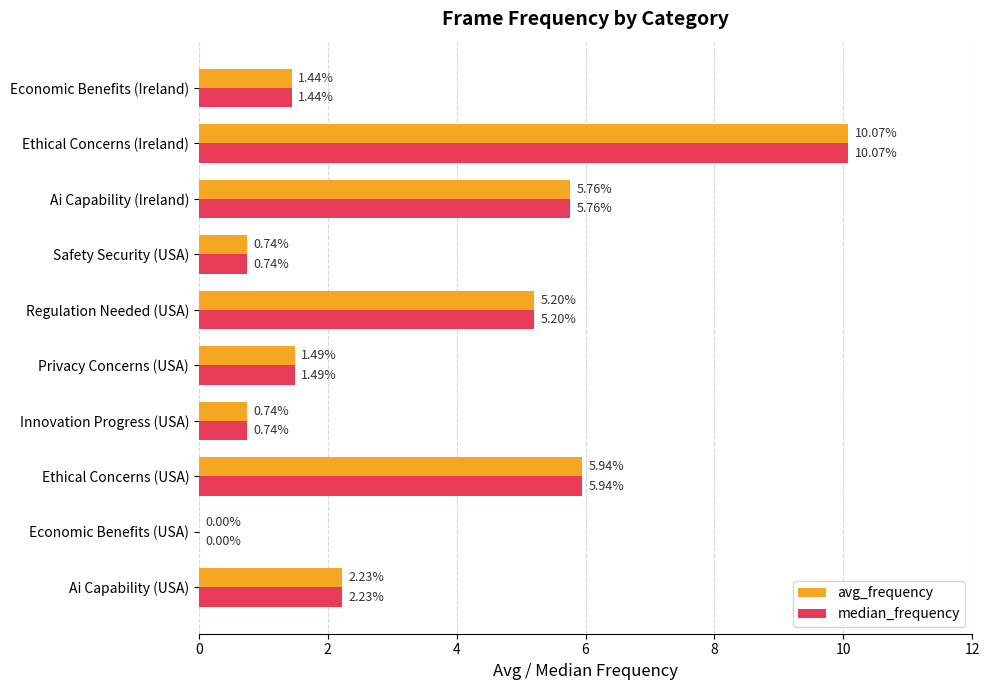

Is the value of median_frequency at Ai Capability (Ireland) greater than the value of avg_frequency at Economic Benefits (USA)?

Yes